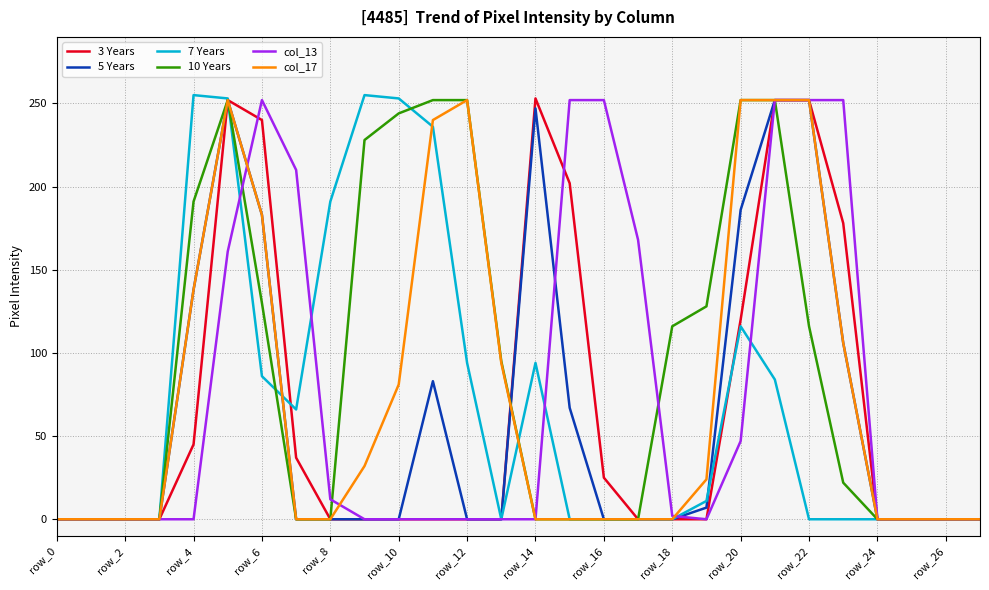

Which series has the largest total across all categories?

10 Years